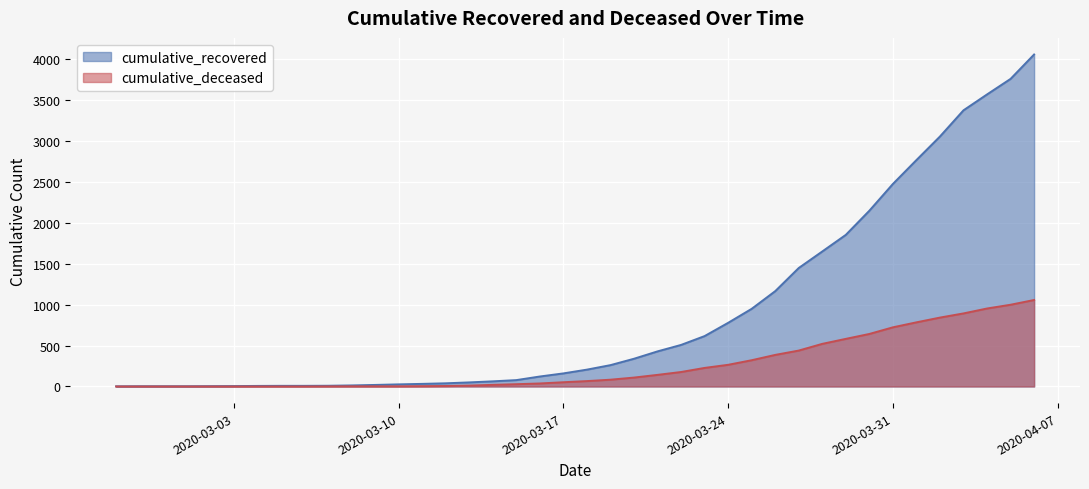

Which series has the widest spread of values?

cumulative_recovered